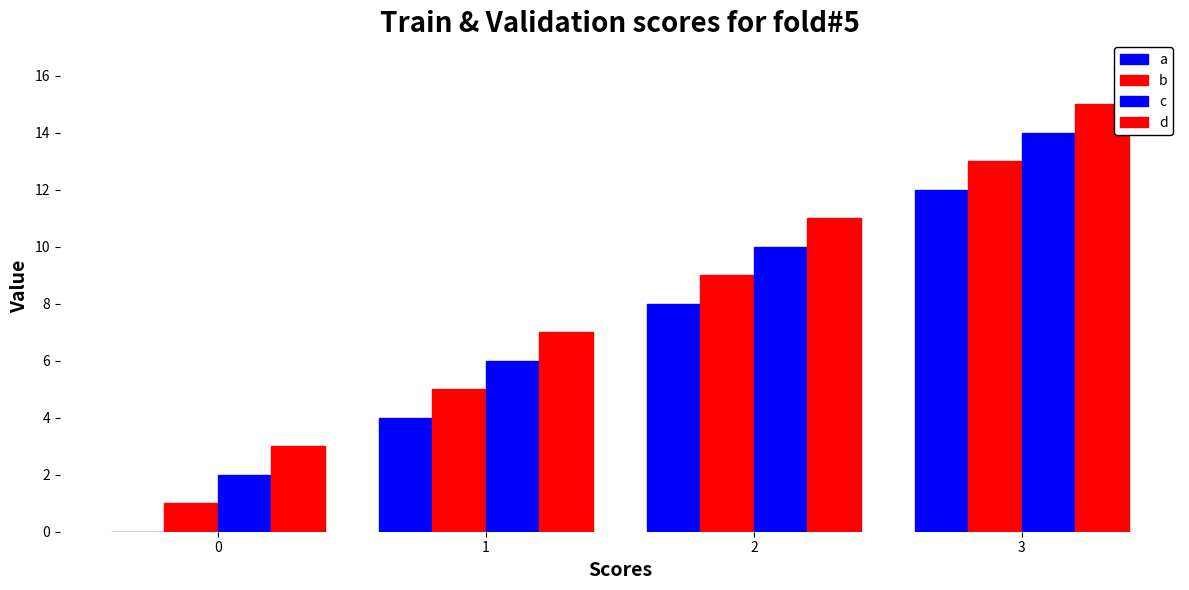

What is the difference between the highest and lowest values at 3?

3